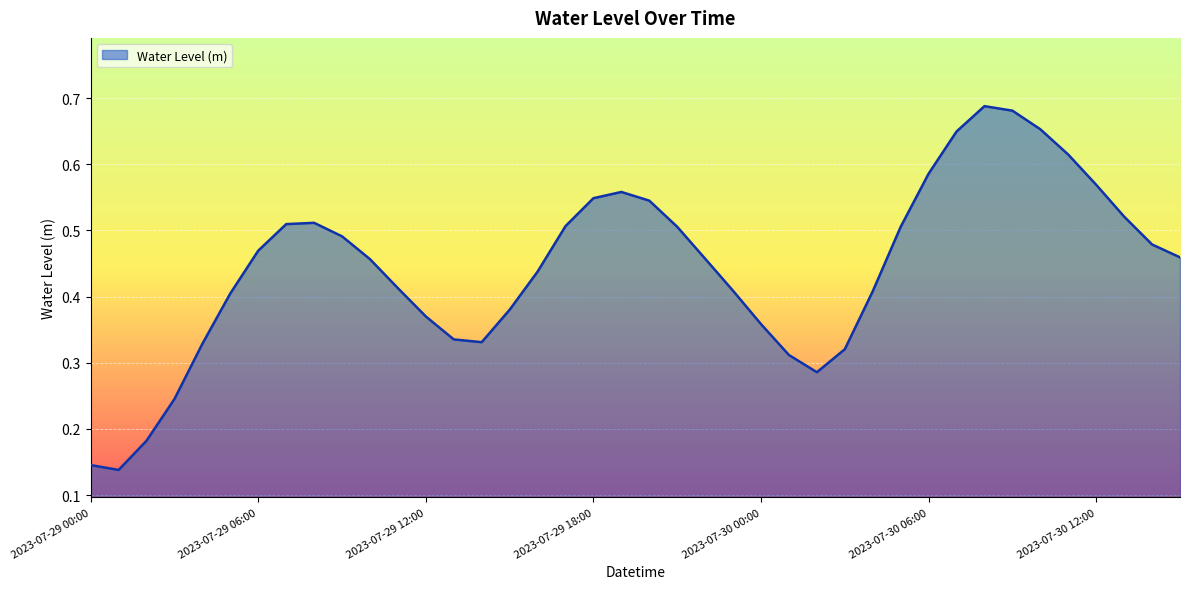

What is the label of the 22nd point from the left?

2023-07-29 21:00